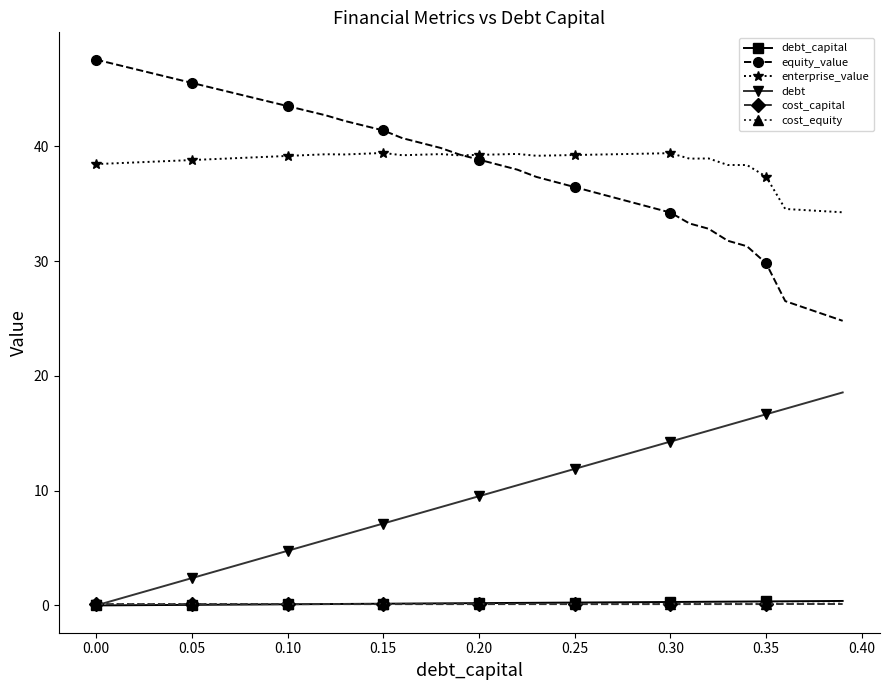

True or false: enterprise_value and debt cross at least once.

False